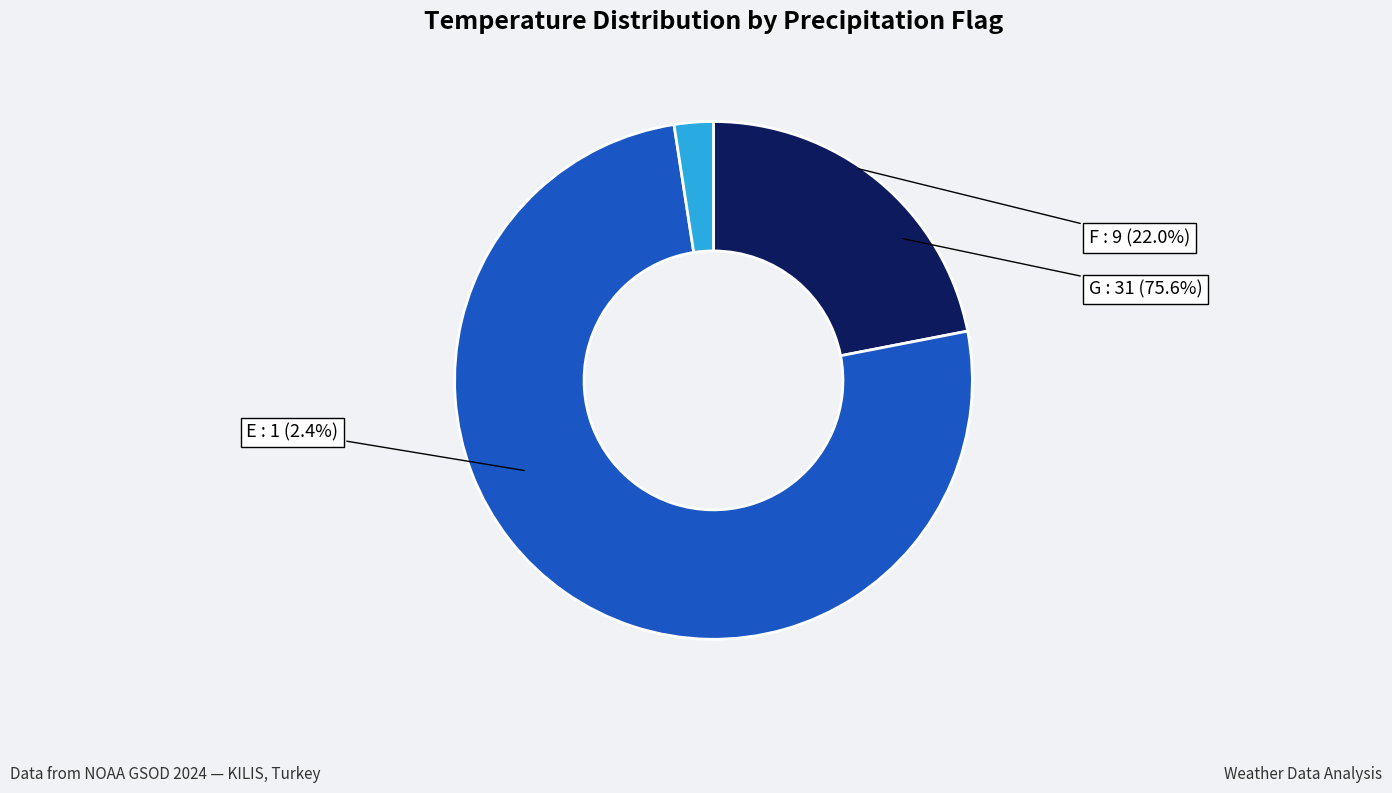

Is there any slice that represents more than half of the pie?

No